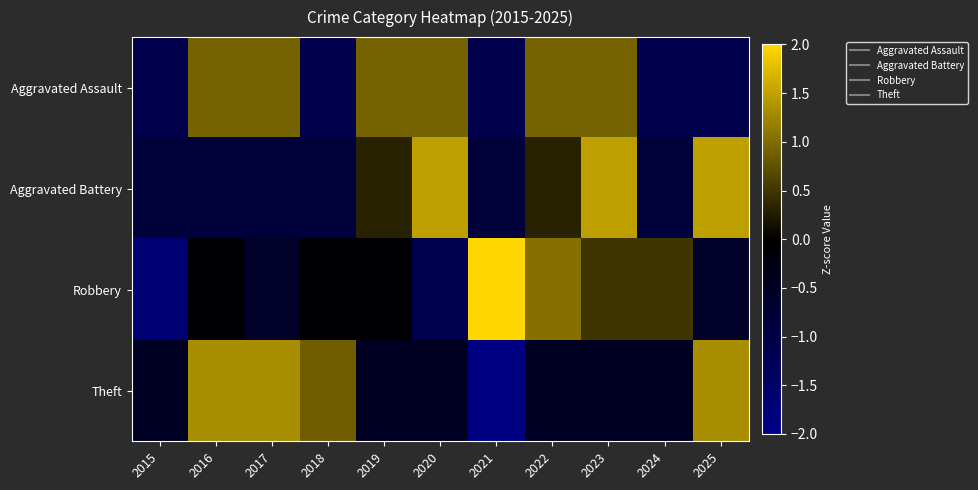

At which category is the sum across all series the highest?

2023